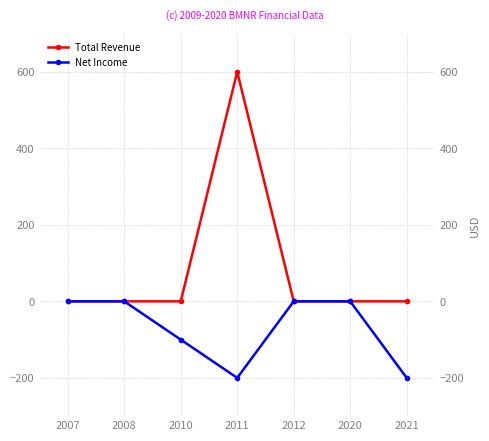

Rank the series by their average value, from lowest to highest.

Net Income, Total Revenue